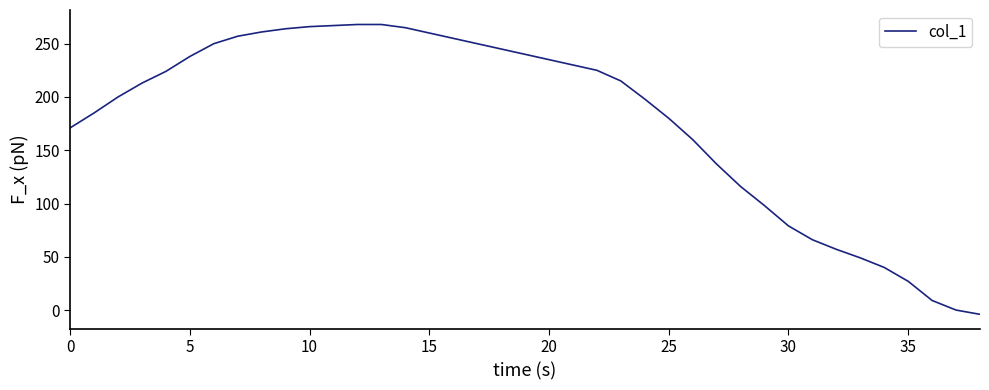

What is the maximum value shown in the chart?

268